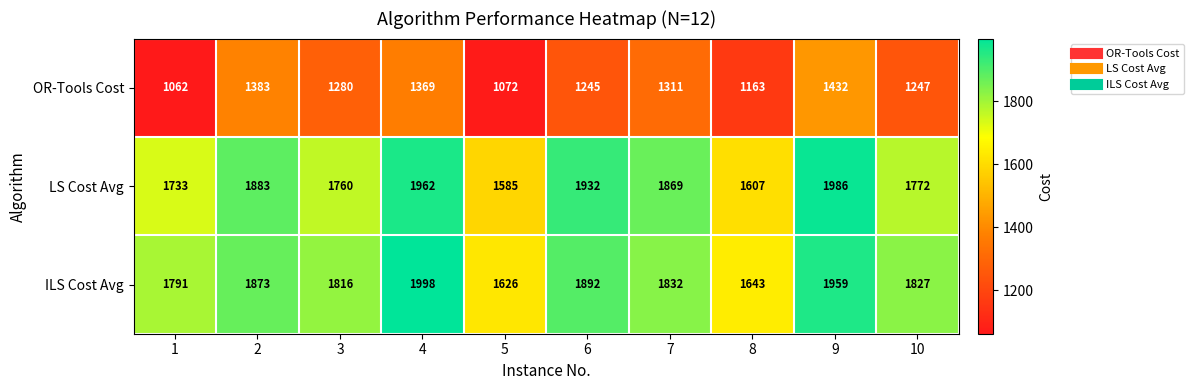

At which label is ILS Cost Avg closest to 1812?

3